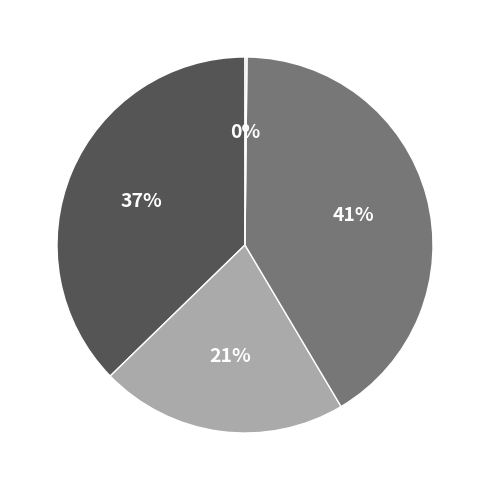

Is there a majority slice in this chart?

No